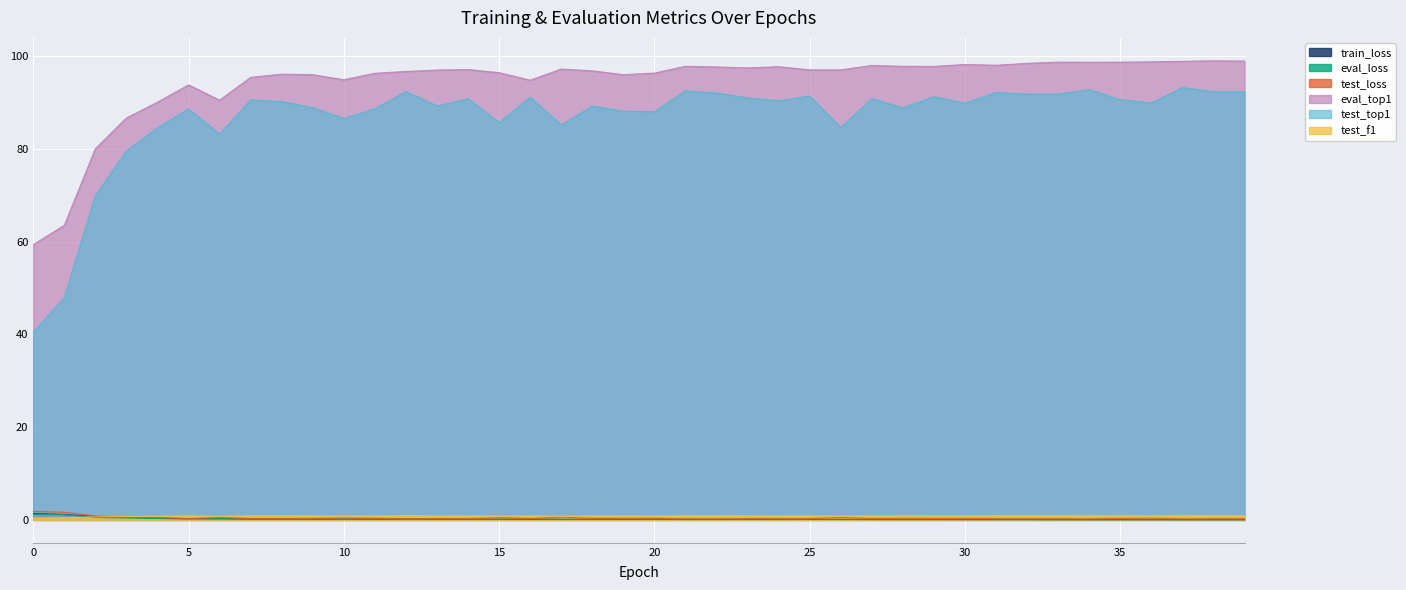

What is the value of the test_loss point at the 33rd from the left?

0.3